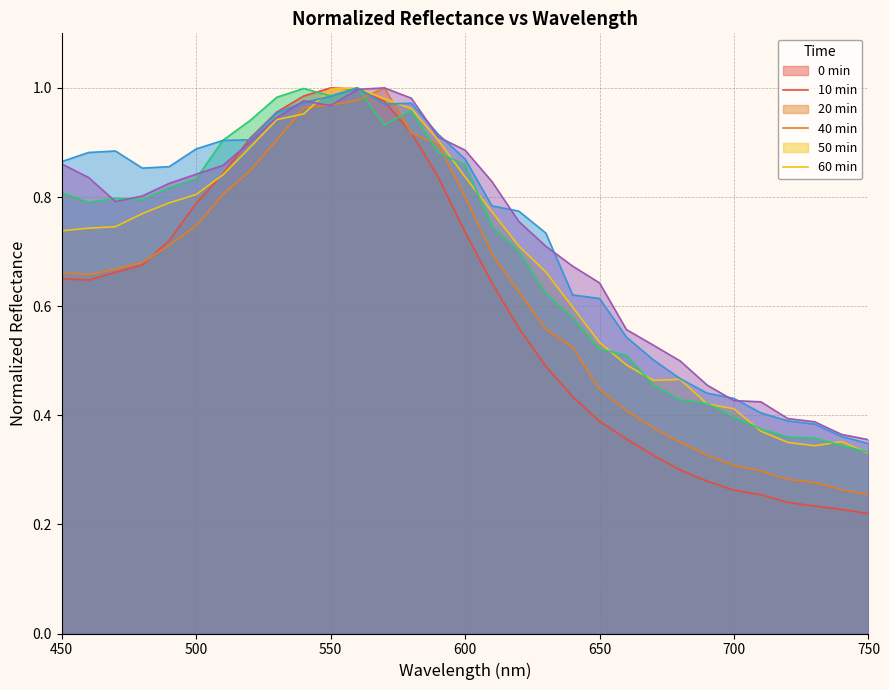

True or false: 10min has a value of 0.3 at 610.

False